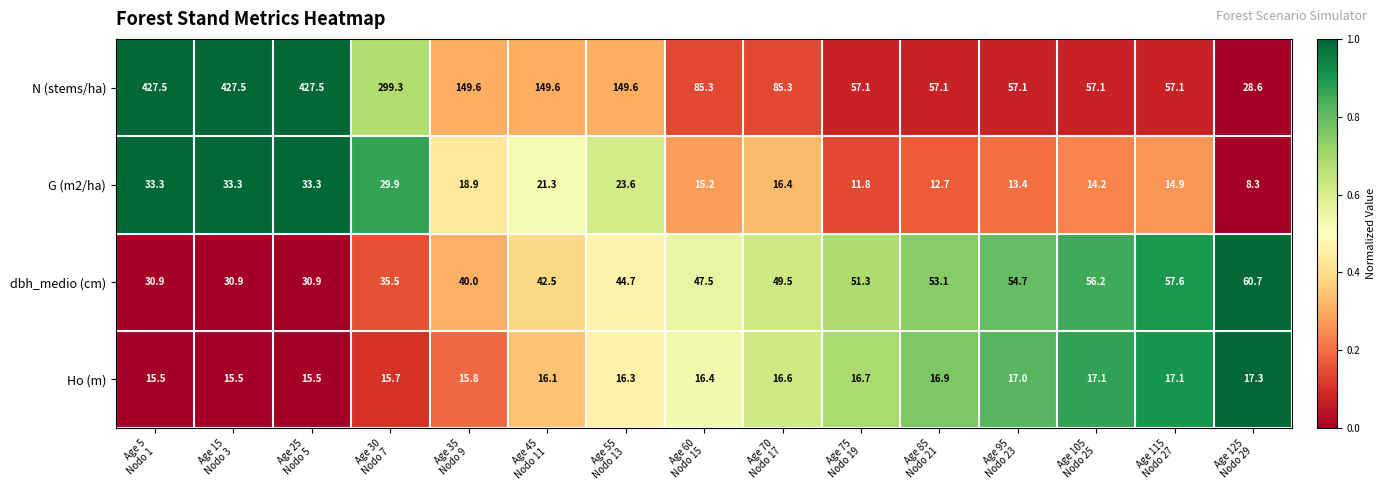

Which series has the largest total across all categories?

N (stems/ha)